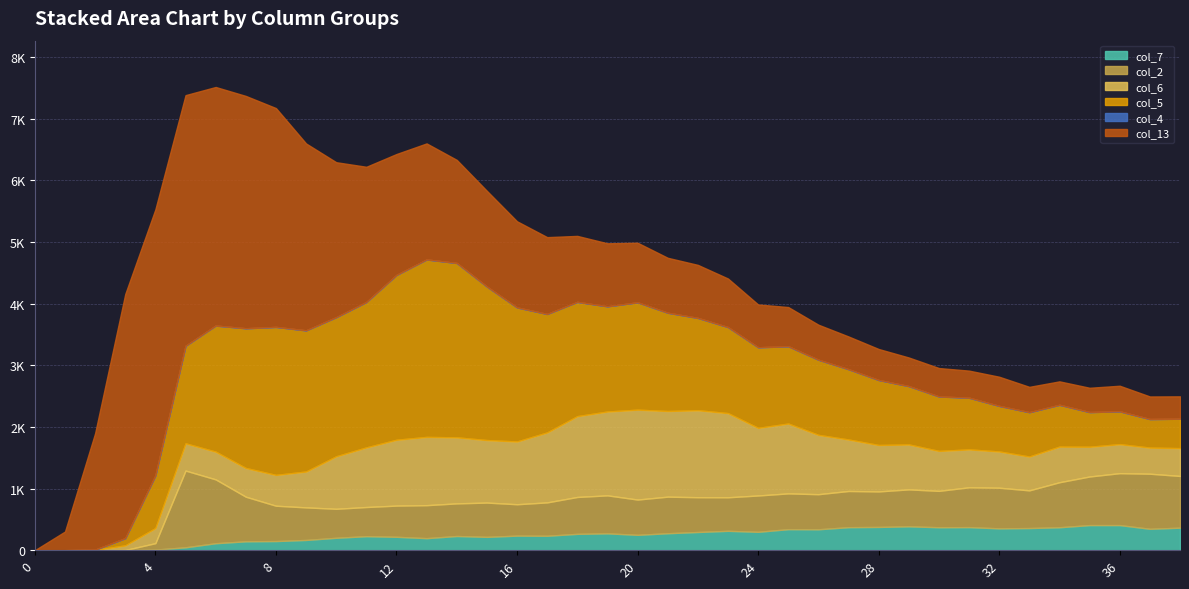

At which category does col_2 reach its first local valley?

10